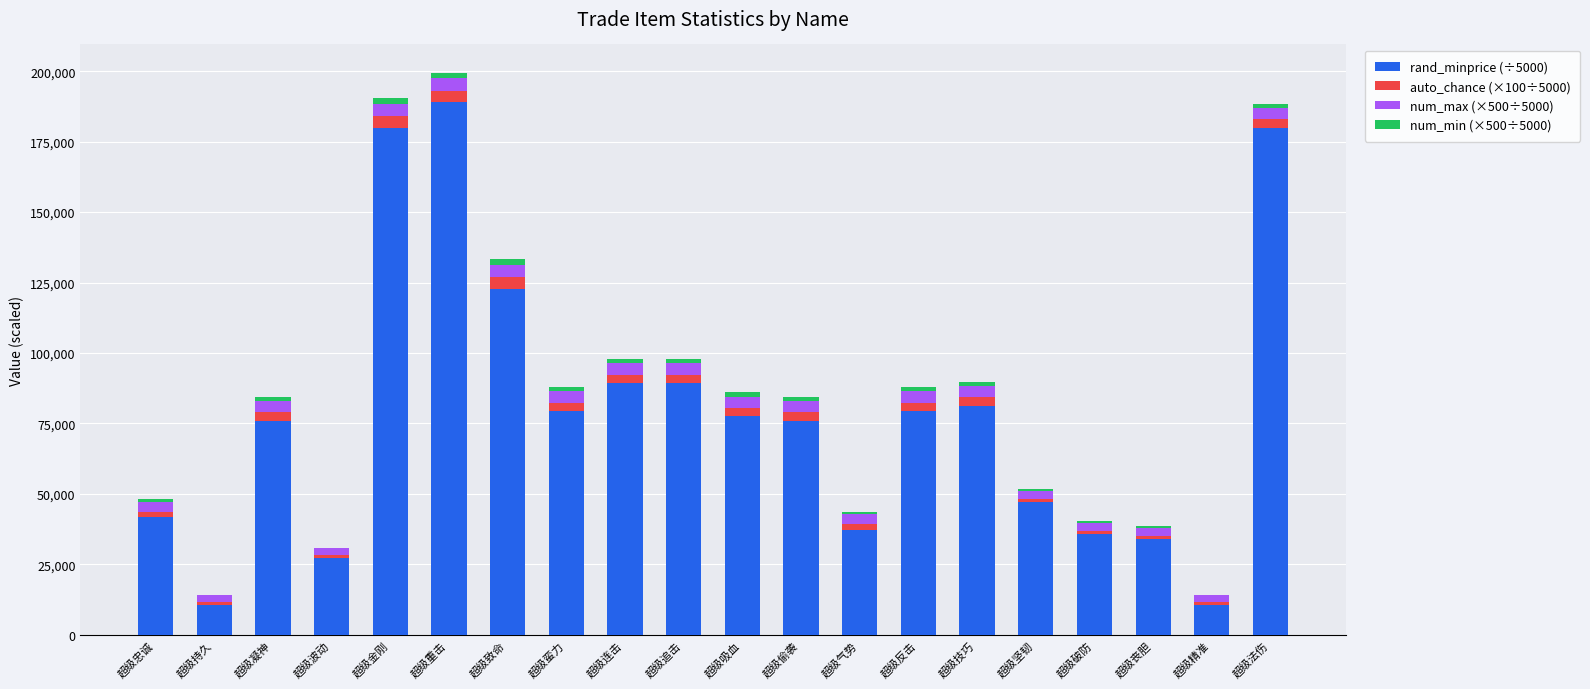

Which series has the widest spread of values?

rand_minprice (÷5000)